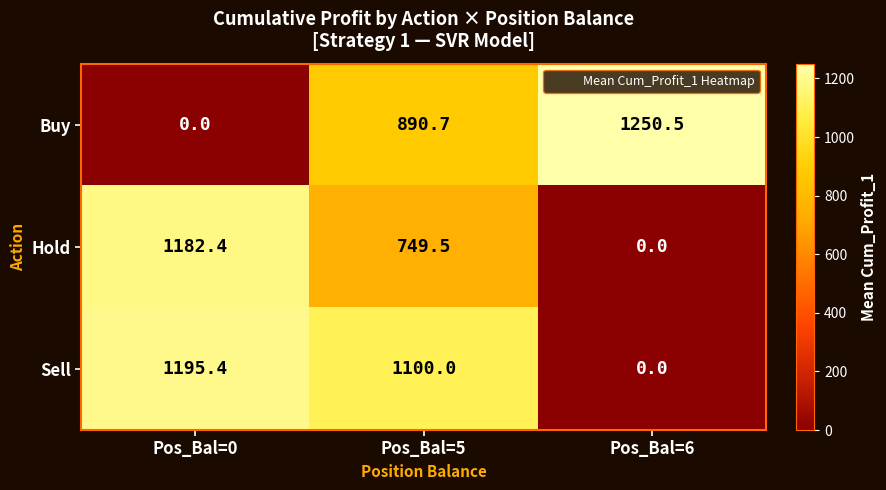

The Sell series shows 0.0 at Pos_Bal=6. True or false?

True